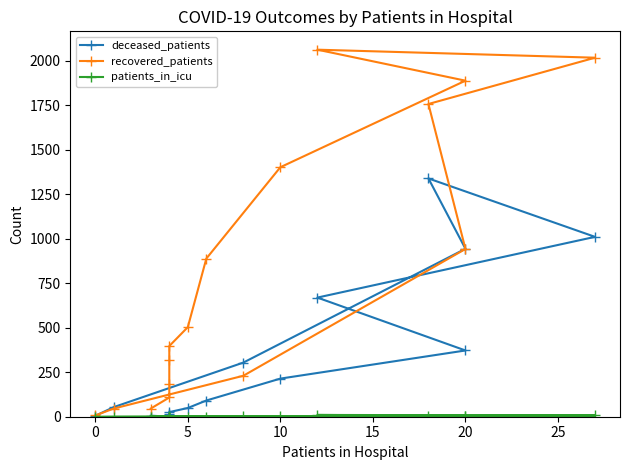

At which category does patients_in_icu reach its first local valley?

5